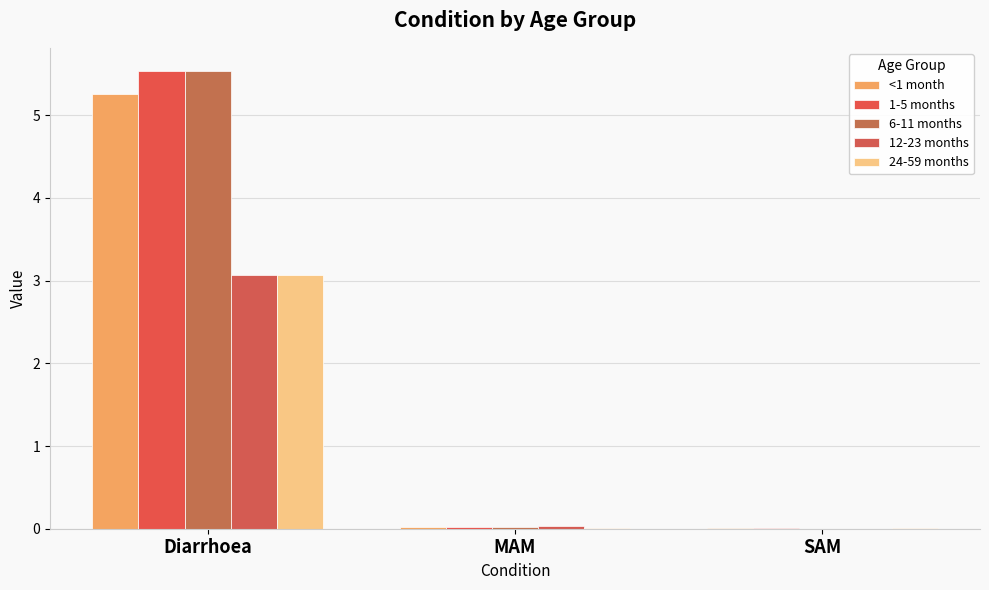

What is the label of the 1st bar from the right?

SAM